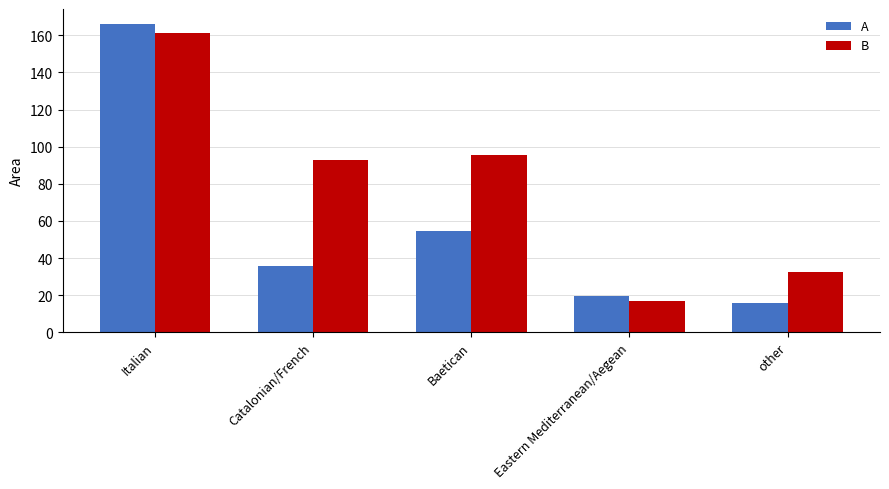

How many groups of bars are there?

5